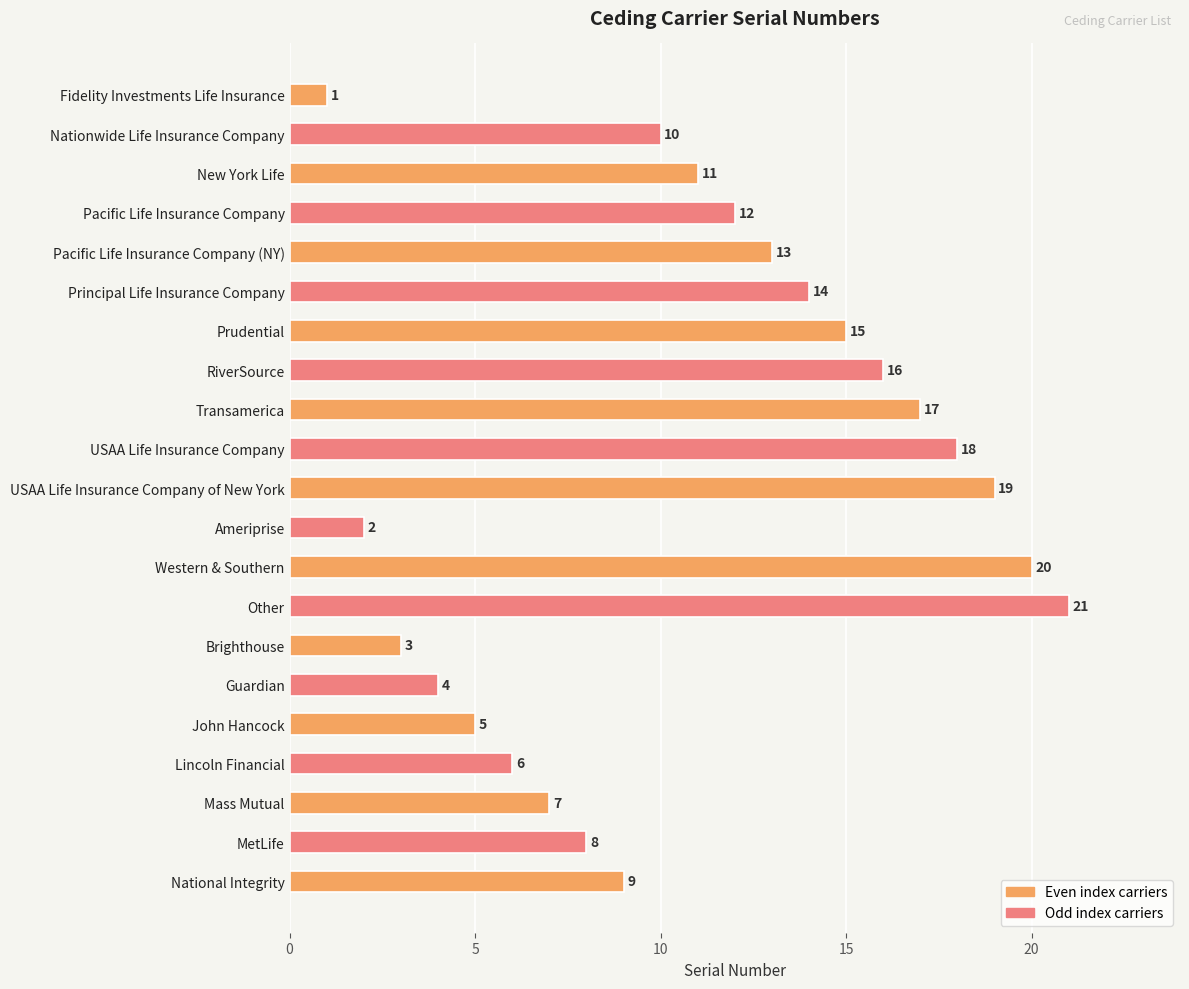

Rank the categories by value from lowest to highest.

Fidelity Investments Life Insurance, Ameriprise, Brighthouse, Guardian, John Hancock, Lincoln Financial, Mass Mutual, MetLife, National Integrity, Nationwide Life Insurance Company, New York Life, Pacific Life Insurance Company, Pacific Life Insurance Company (NY), Principal Life Insurance Company, Prudential, RiverSource, Transamerica, USAA Life Insurance Company, USAA Life Insurance Company of New York, Western & Southern, Other